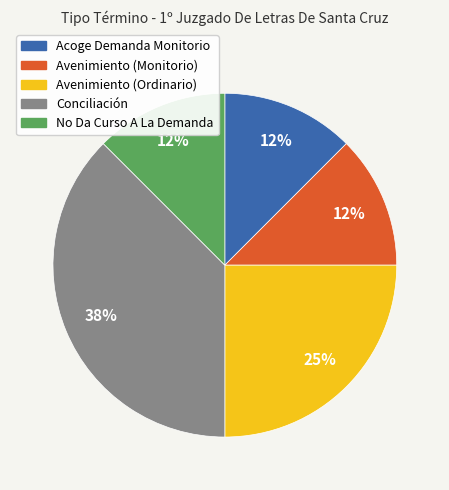

Does Avenimiento (Monitorio) account for over 50% of the chart?

No